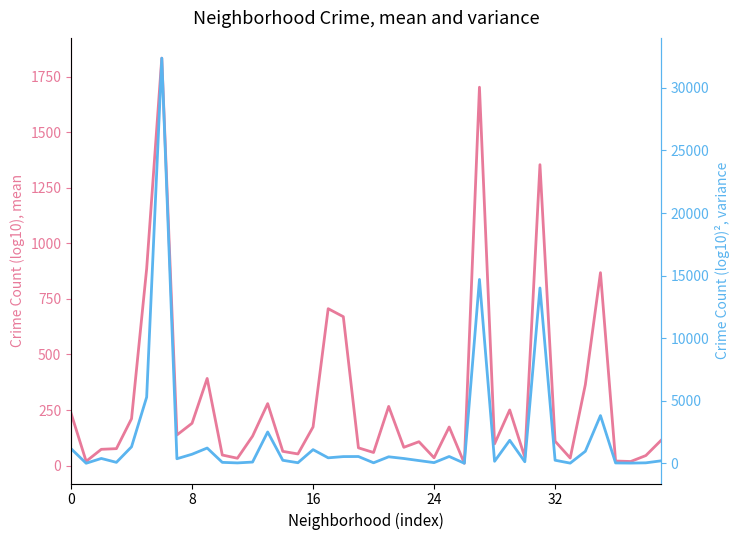

What is the sum of all mean values?

12039.2